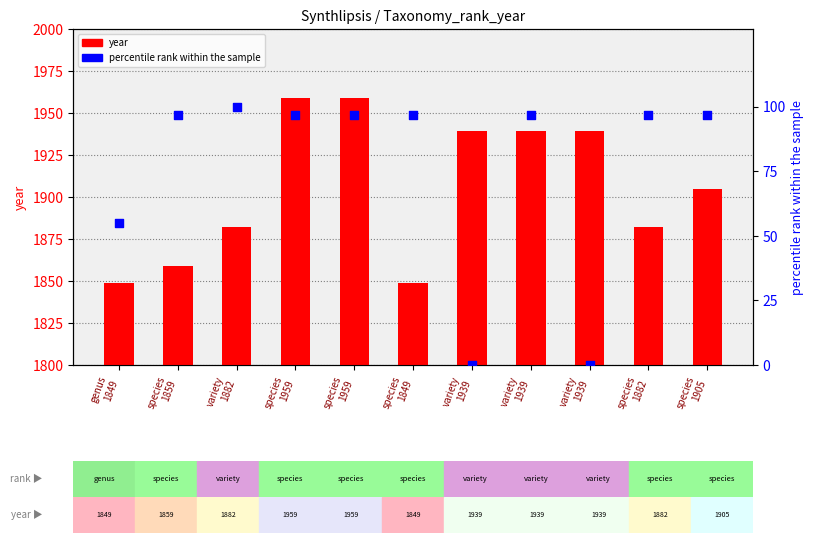

What are all the series names shown in the legend?

year, percentile rank within the sample